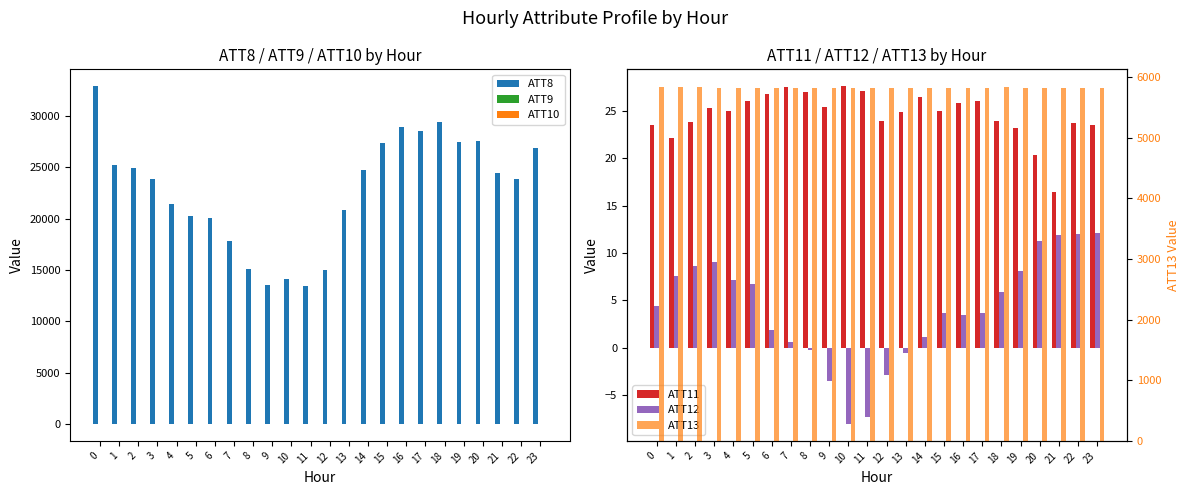

What is the maximum value for ATT9?

40.2